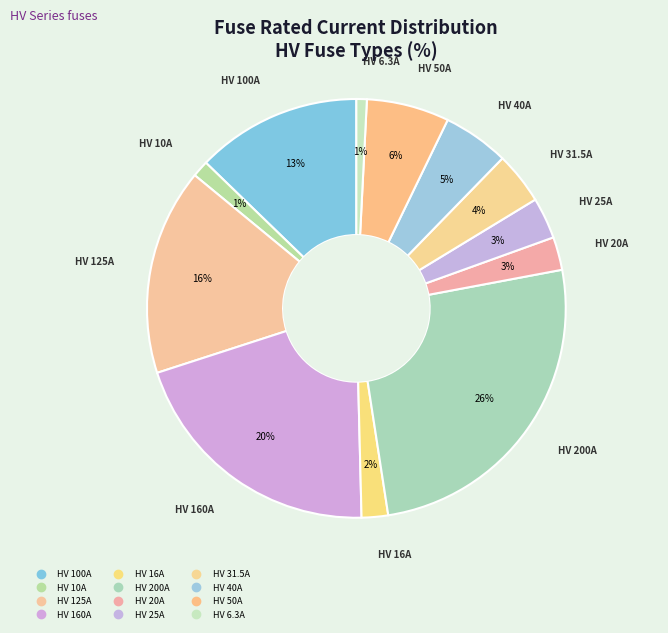

To the nearest percent, what portion does HV 40A represent?

5%